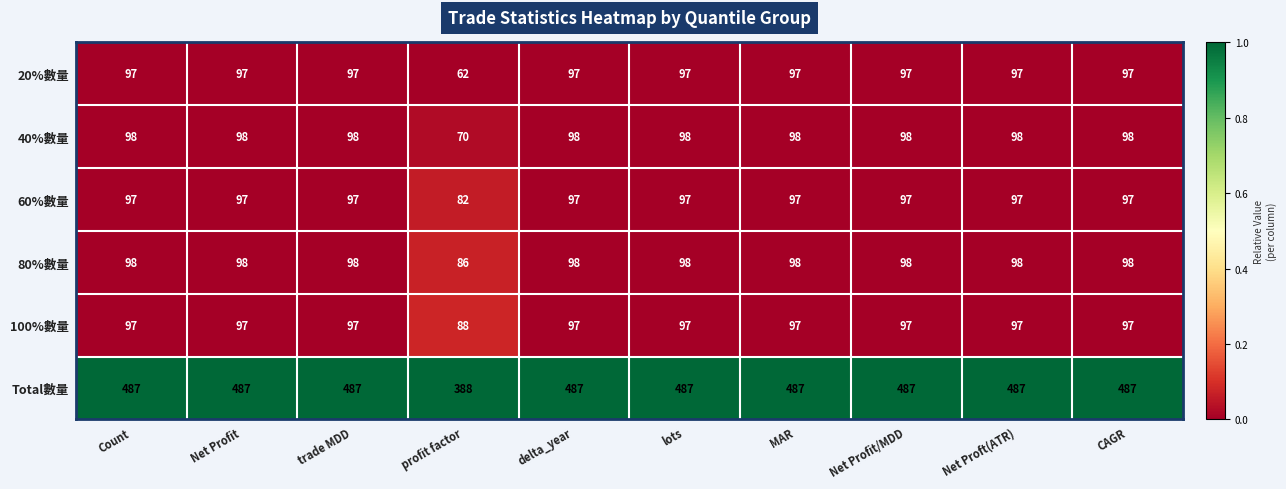

True or false: 60%數量 has a value of 82 at profit factor.

True